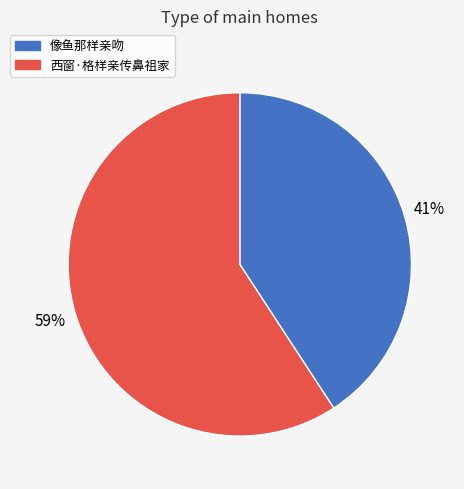

To the nearest percent, what is the difference between the largest and smallest slice percentages?

18%